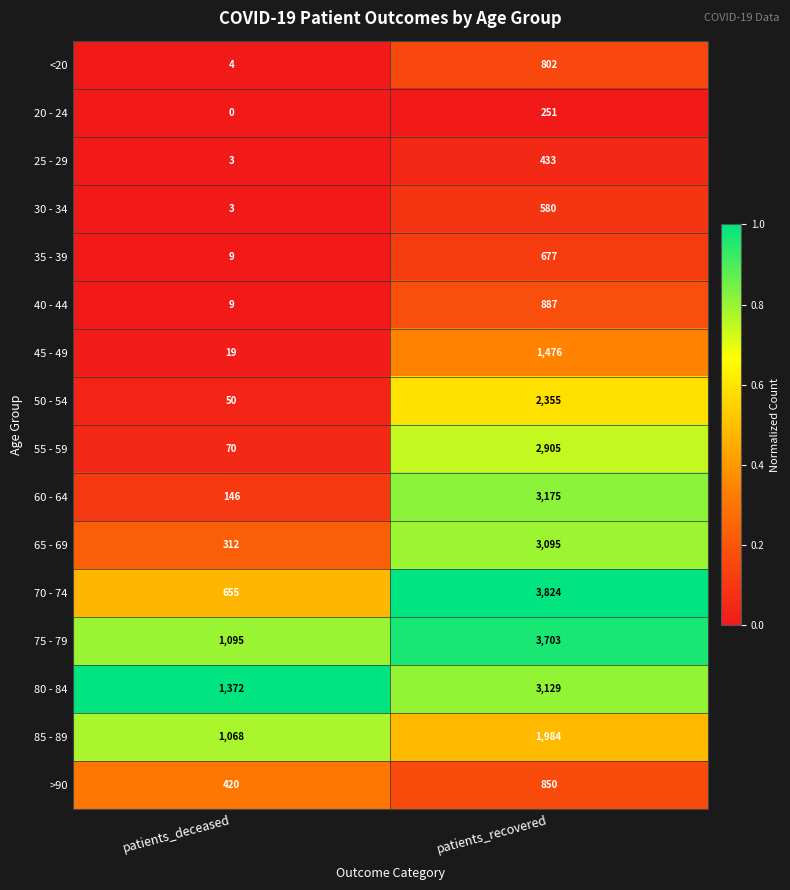

What is the total value across all series at patients_recovered?

30126